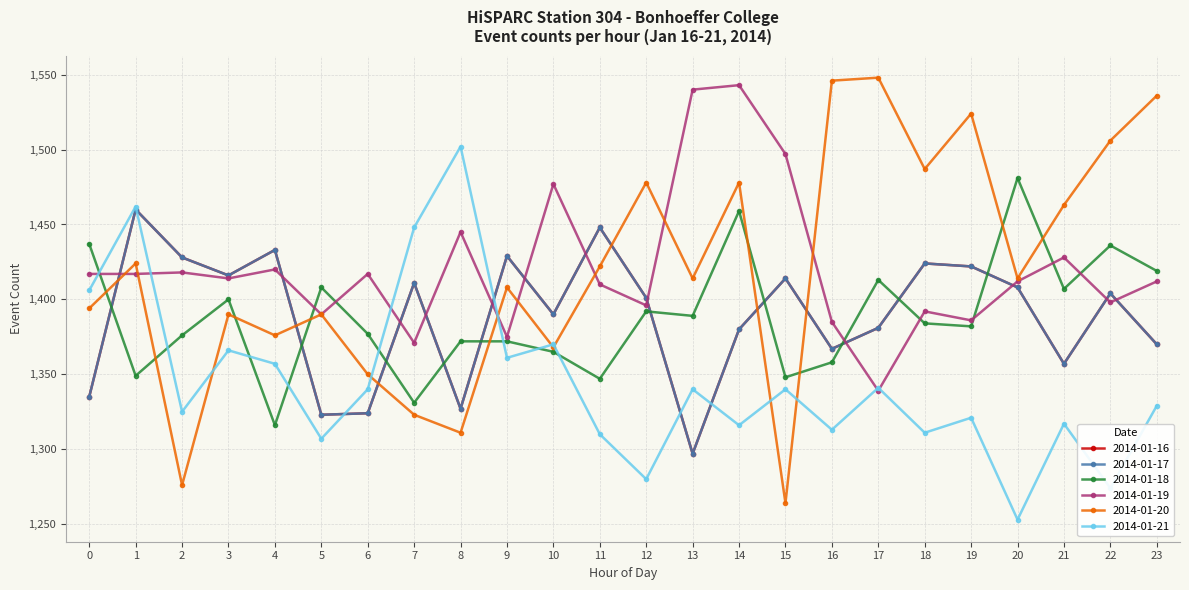

What are all the series names shown in the legend?

2014-01-16, 2014-01-17, 2014-01-18, 2014-01-19, 2014-01-20, 2014-01-21